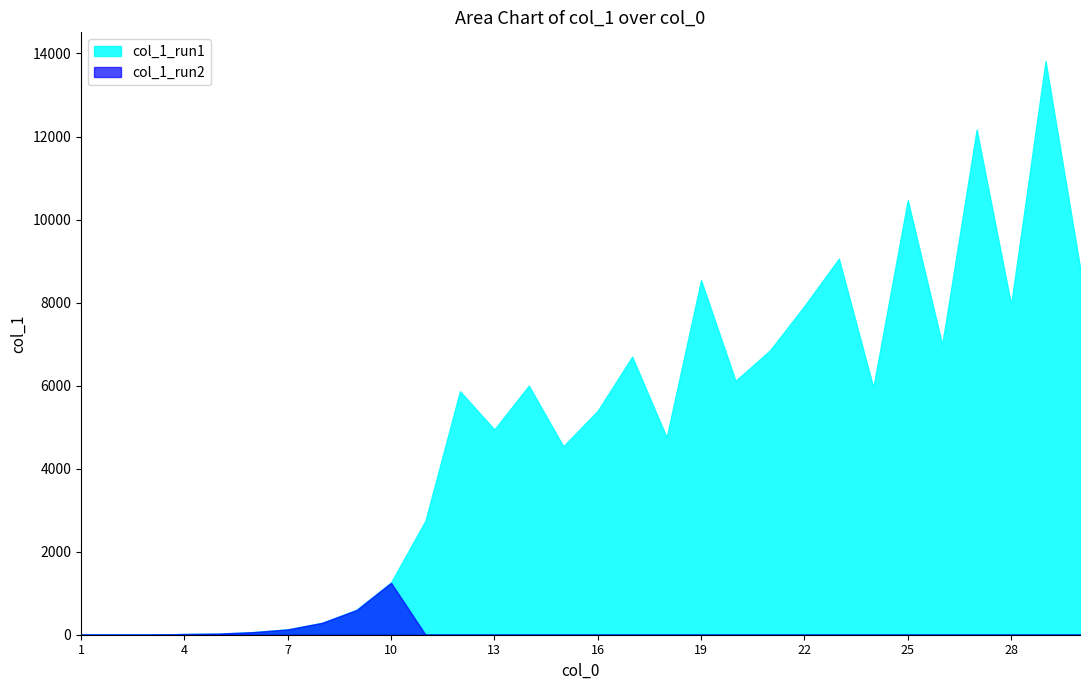

True or false: col_1_run1 and col_1_run2 cross at least once.

False